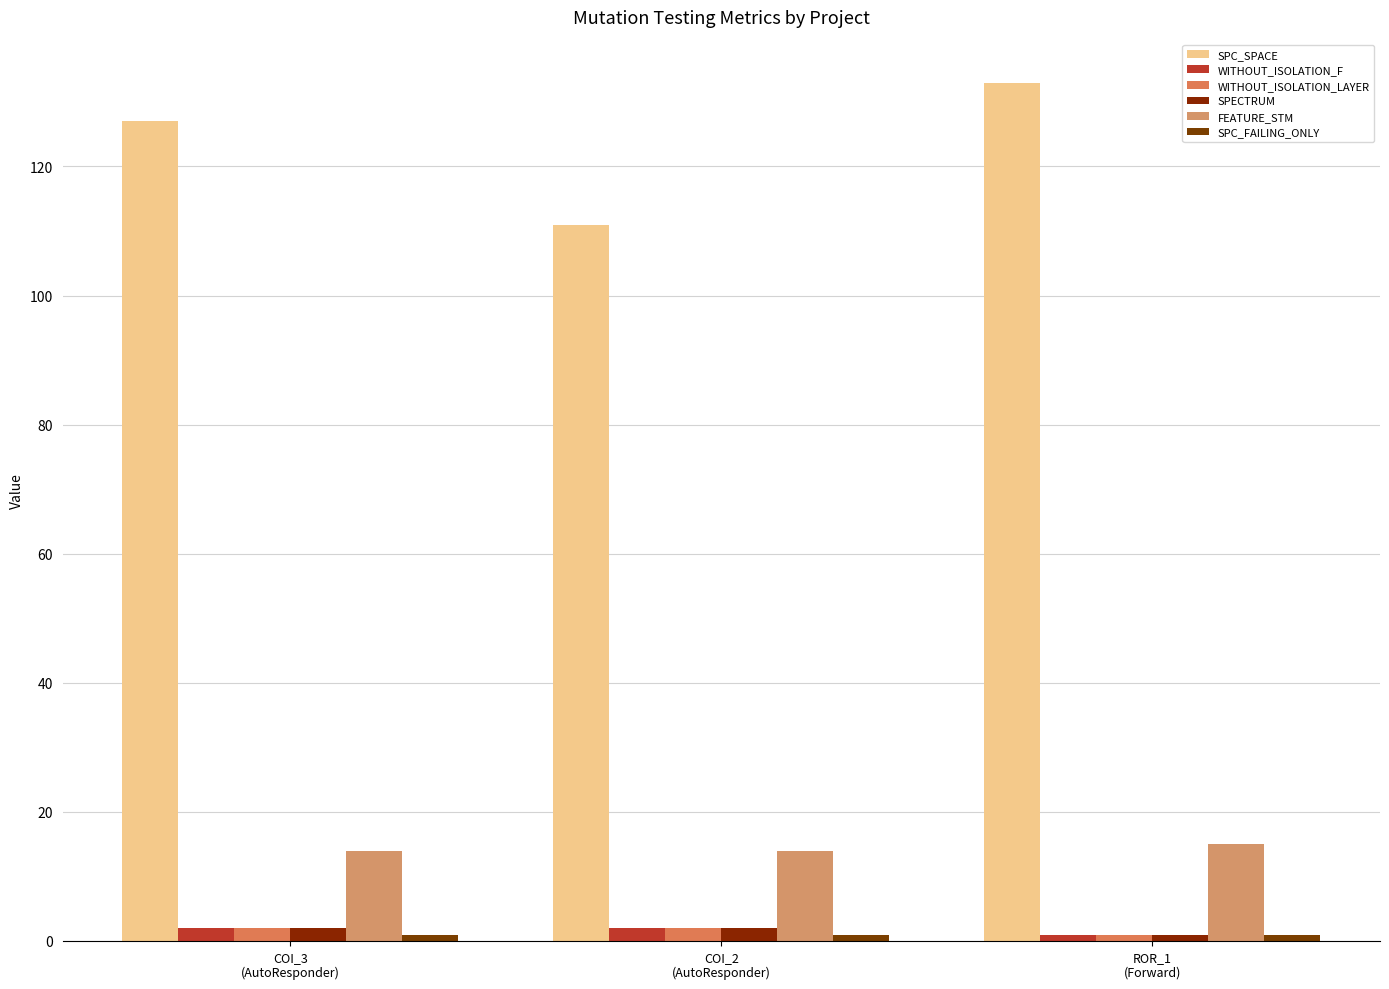

Which series has the largest total across all categories?

SPC_SPACE